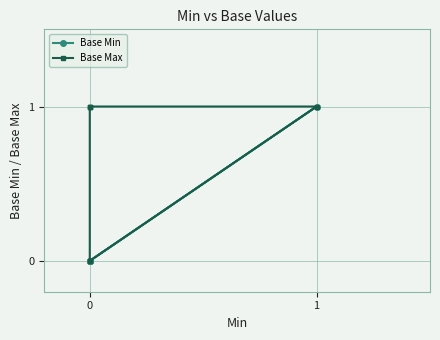

Does the chart have visible grid lines?

Yes